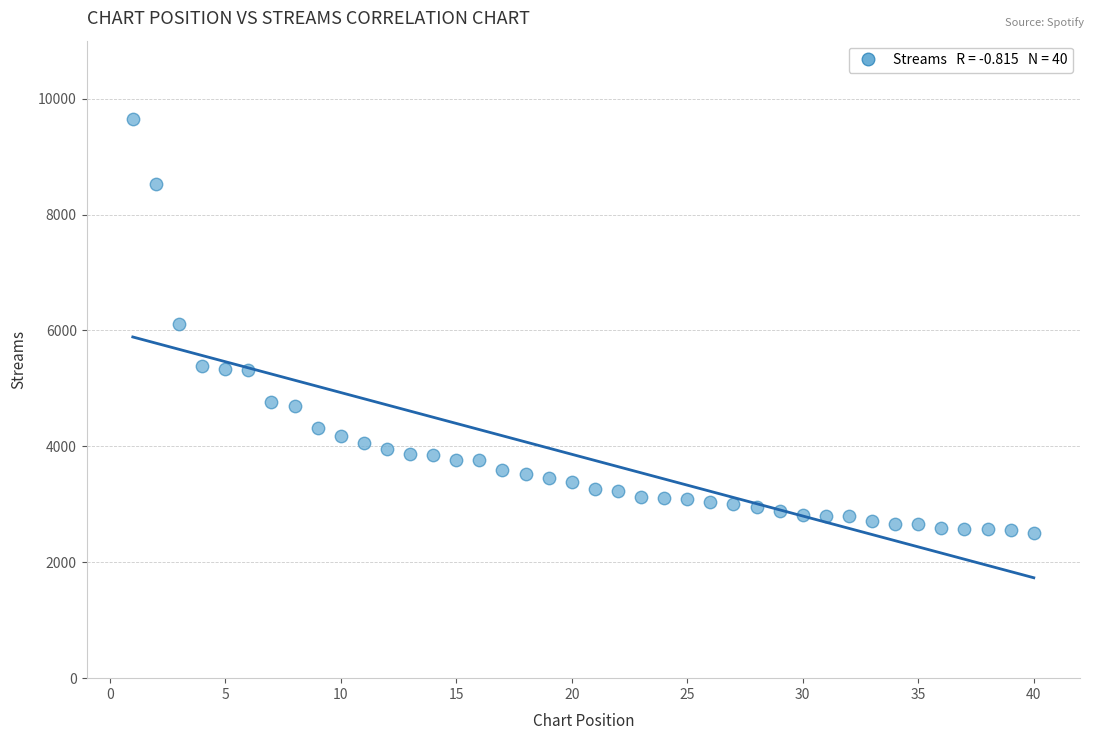

What is the range of Y values (max minus min)?

7132